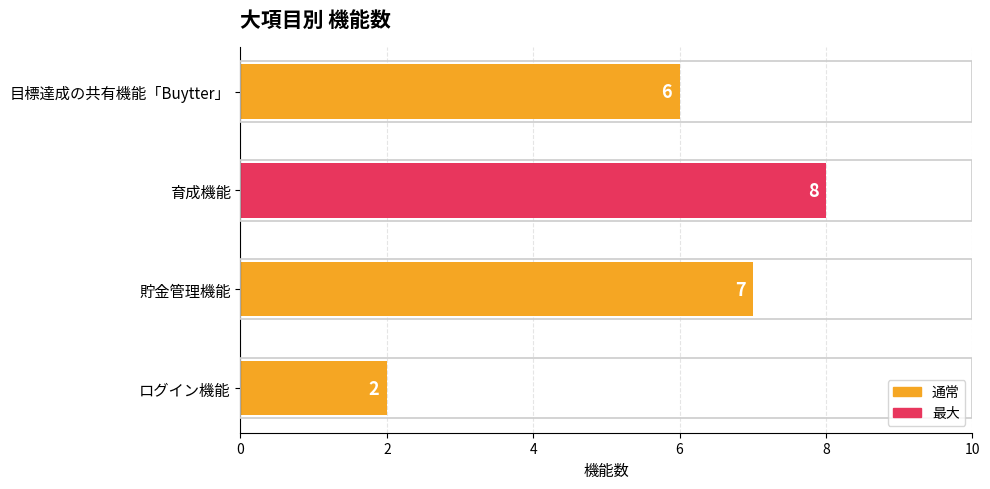

Reading top to bottom, what are all the values shown in this chart?

6	8	7	2